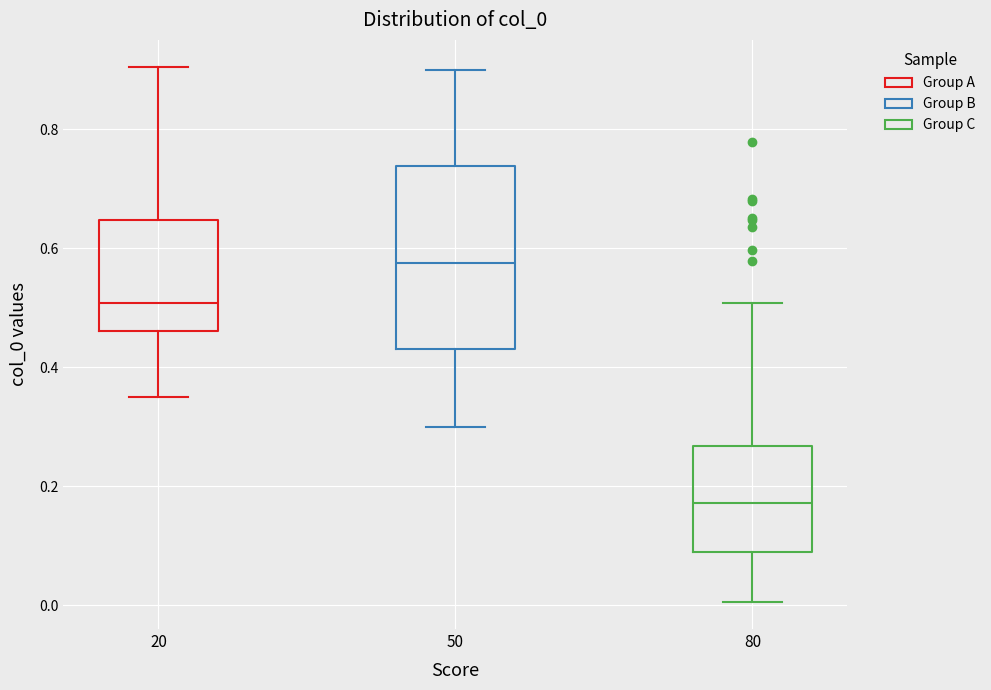

Which box is the tallest, from its lower edge to its upper edge?

50